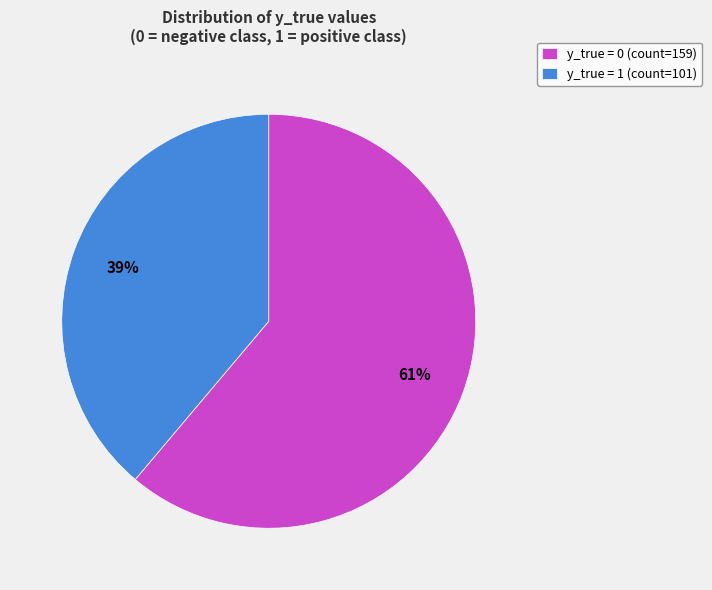

Combined, do y_true = 0 (count=159) and y_true = 1 (count=101) account for over 50%?

Yes